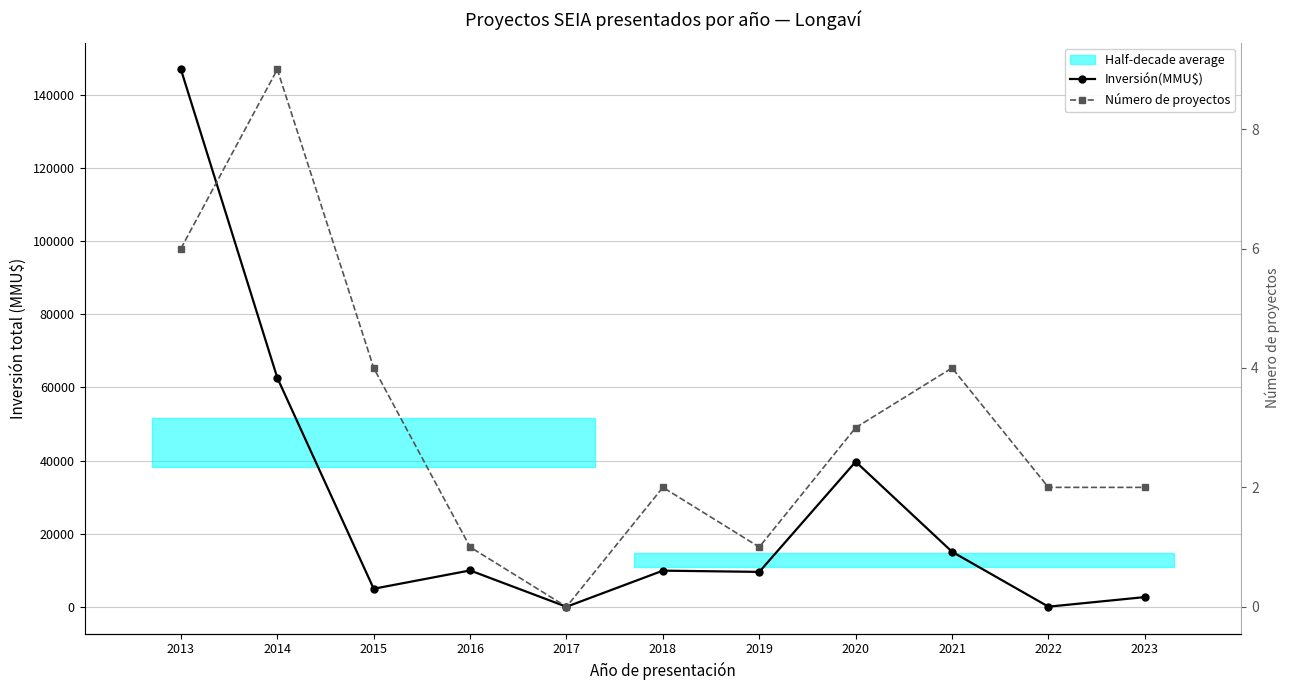

What is the total value across all series at 2020?

39703